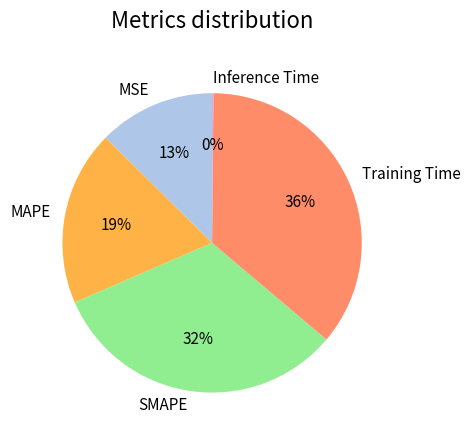

Do SMAPE and MSE together represent more than half of the pie?

No